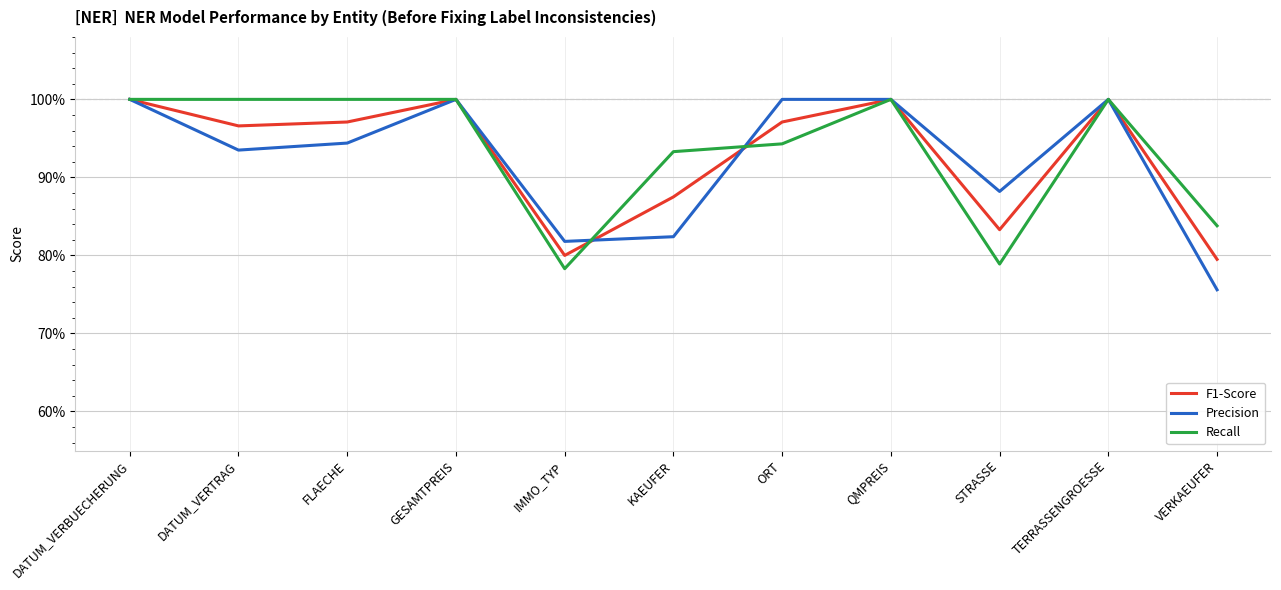

Count the F1-Score values in the range 0 to 1.

11